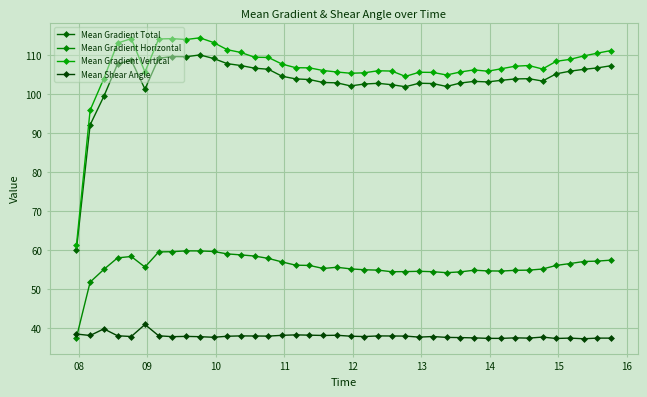

How many categories are shown in the chart?

40